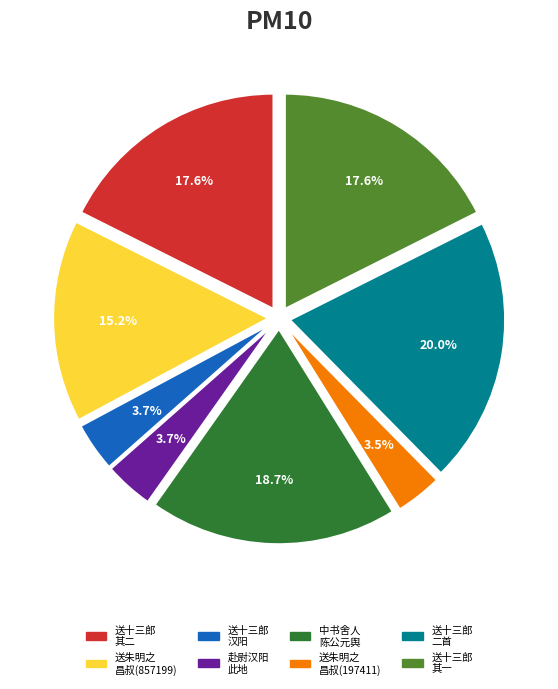

Which has a higher value, 中书舍人 陈公元舆 or 赴尉汉阳 此地?

中书舍人 陈公元舆